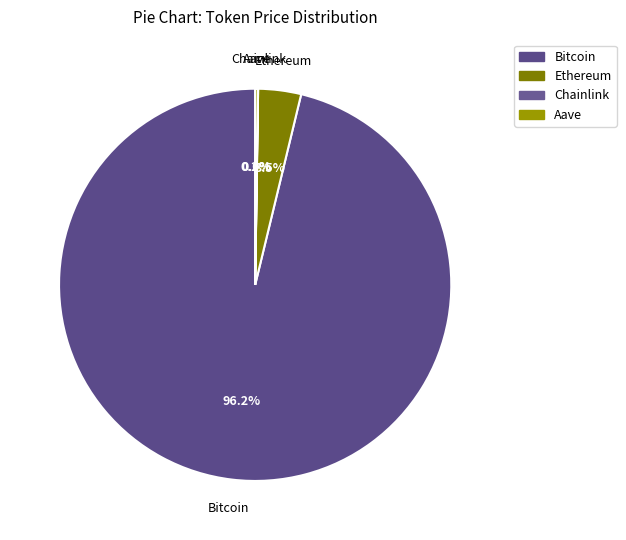

What is the largest slice in the pie chart?

Bitcoin